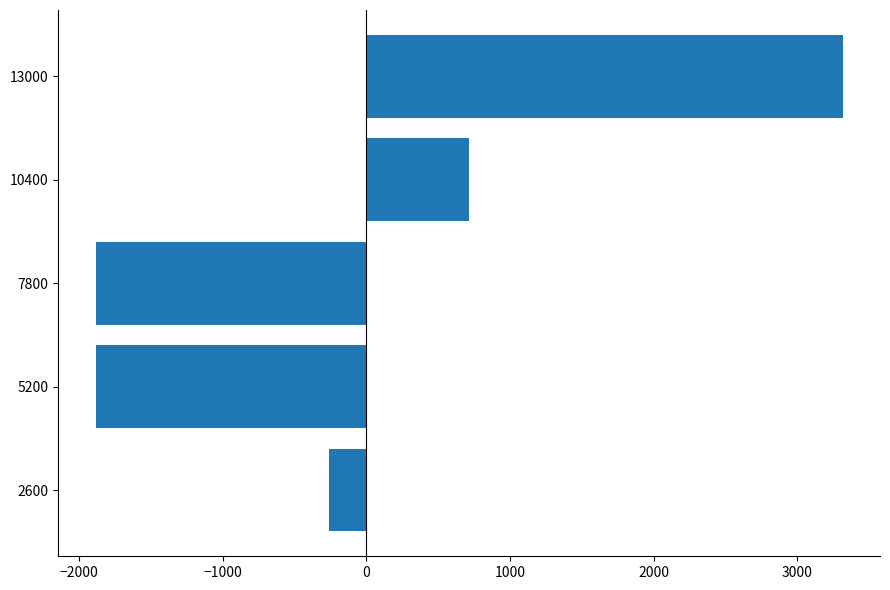

True or false: the data shows 715 at 10400.

True